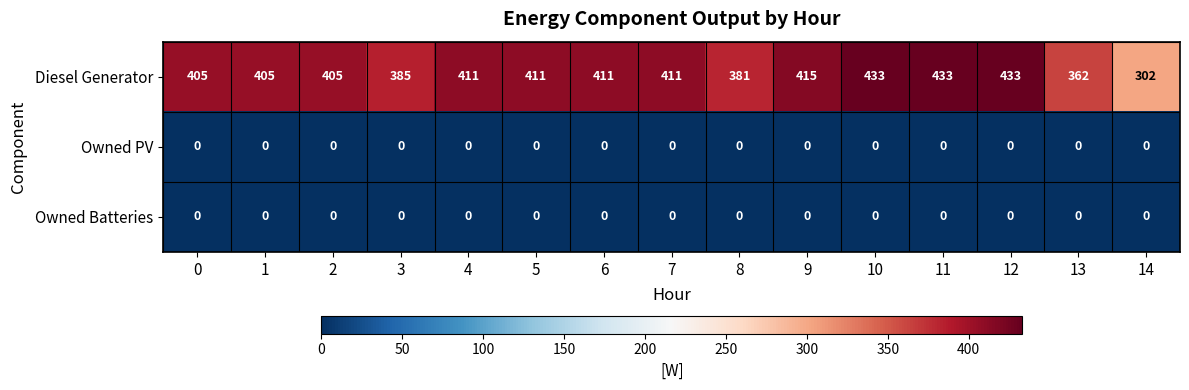

What is the difference between the highest and lowest values at 8?

381